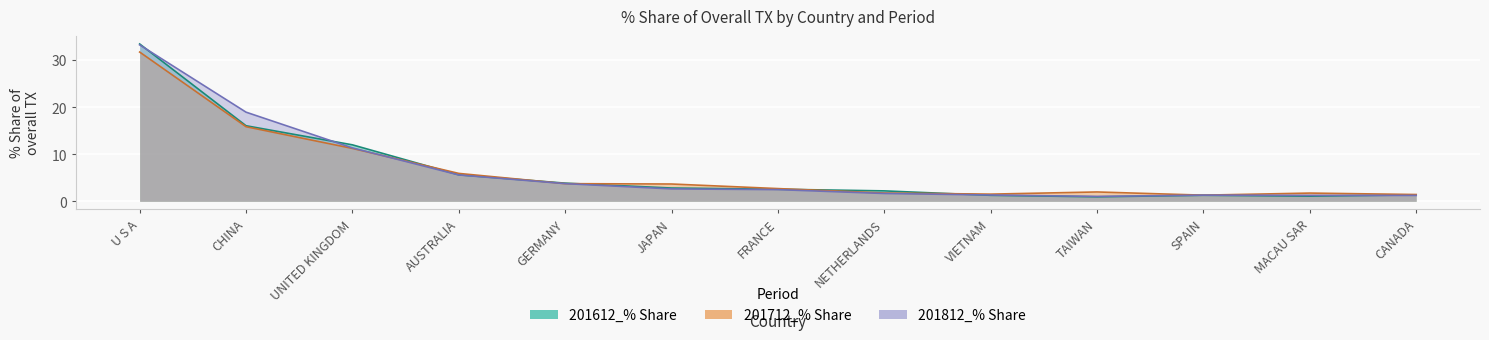

Reading left to right, what are all the values shown in this chart?

201612_% Share: 33.4	16.1	12.0	5.6	3.9	2.8	2.6	2.2	1.3	0.9	1.3	1.1	1.4
201712_% Share: 31.7	15.9	11.2	5.9	3.7	3.7	2.7	1.8	1.5	2.0	1.3	1.7	1.4
201812_% Share: 33.2	18.9	11.3	5.6	3.8	2.6	2.5	1.7	1.3	1.0	1.3	1.3	1.2